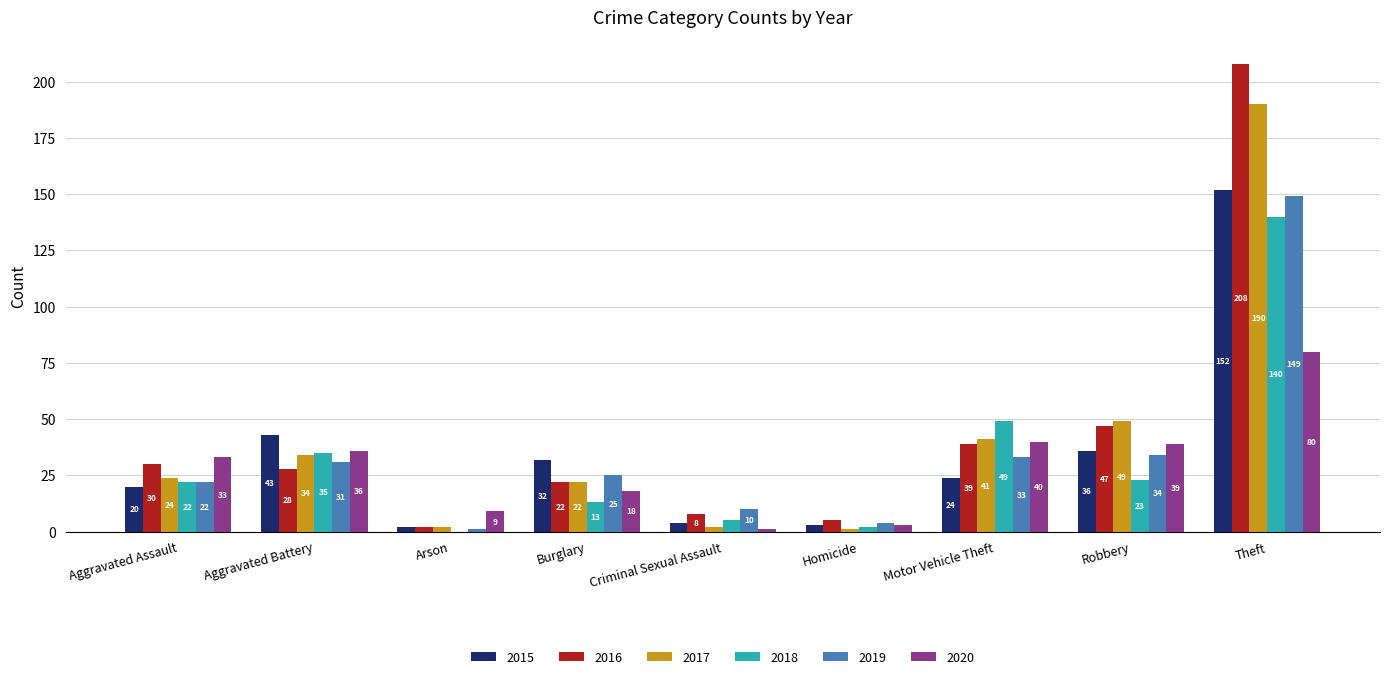

What is the sum of all 2019 values?

309